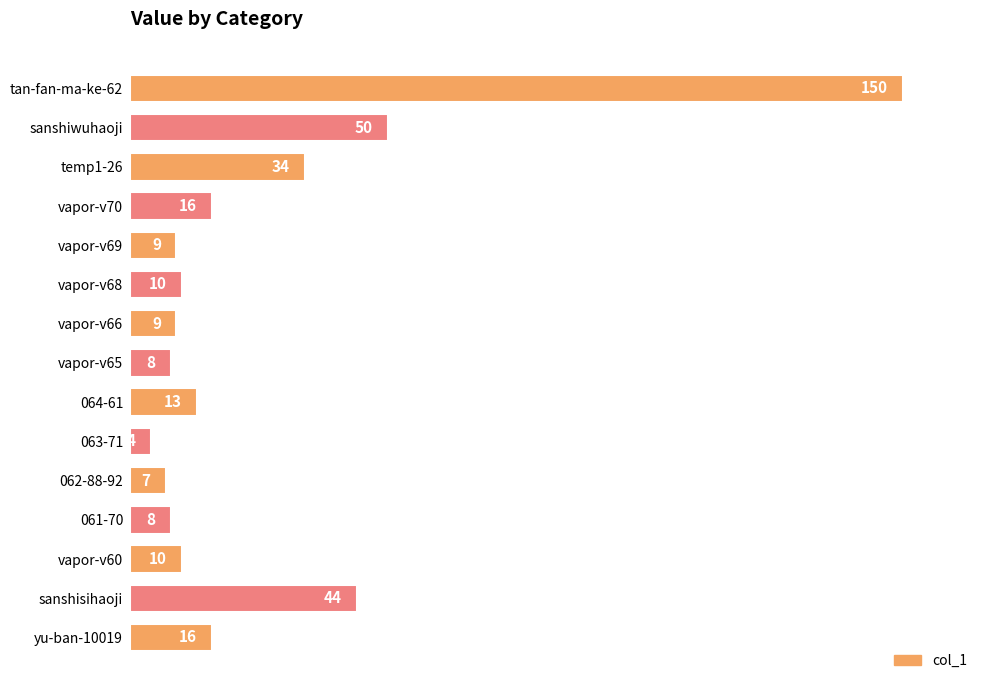

What is the average value?

26